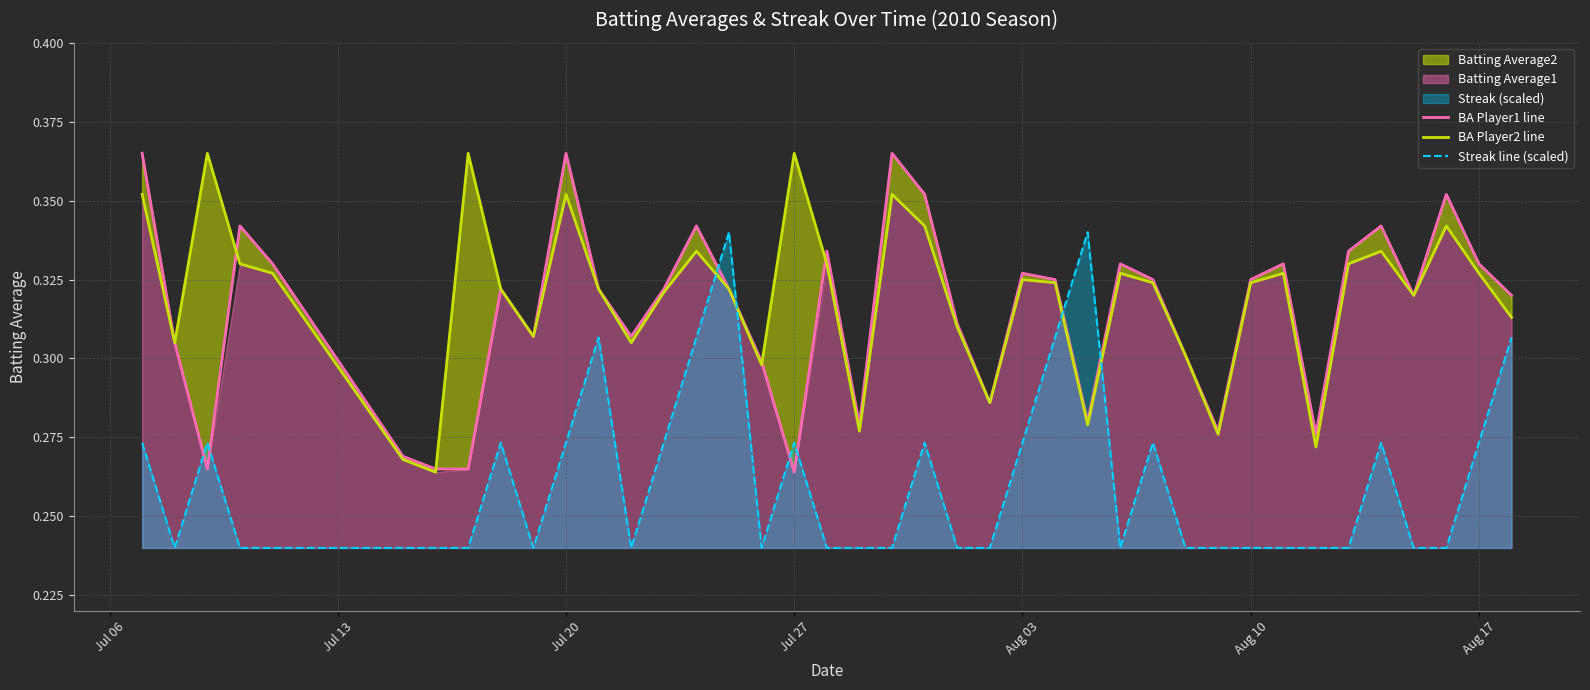

Which series ends up on top after the final intersection of BA Player2 line and Streak line (scaled)?

BA Player2 line